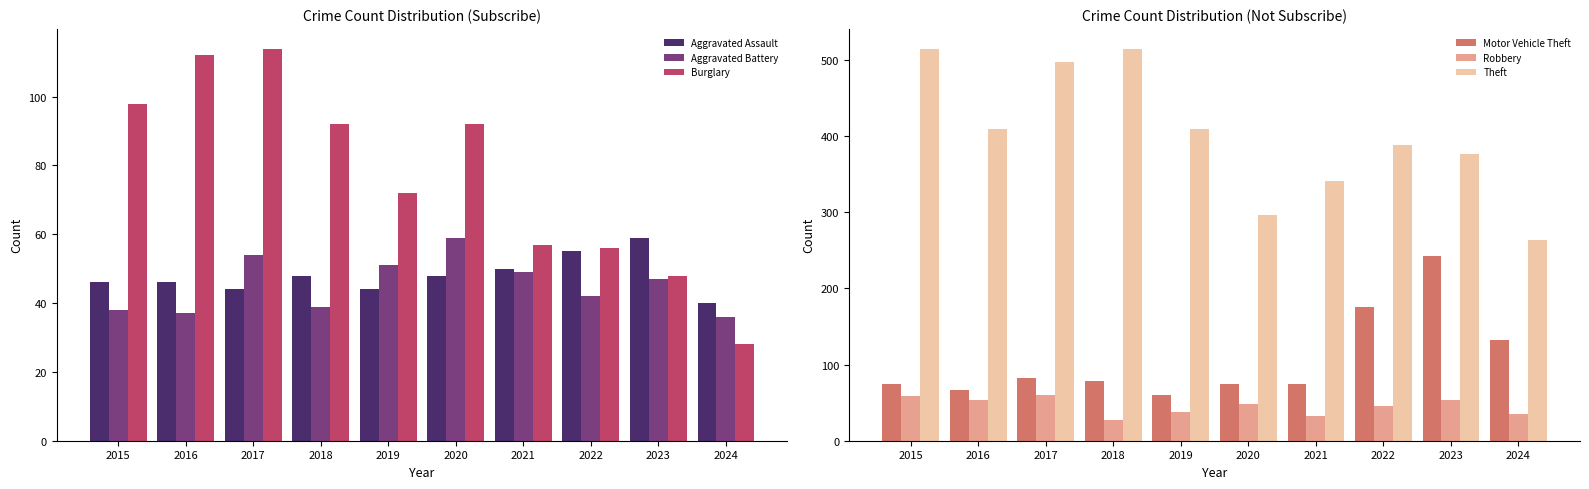

Which label corresponds to the smallest value in the chart?

2018